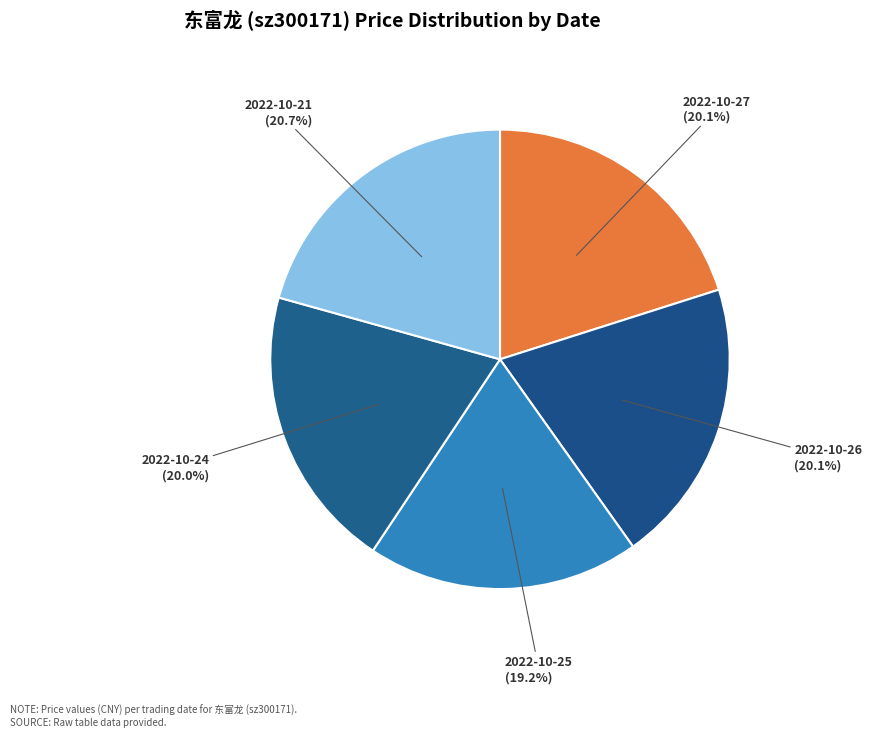

Is there a majority slice in this chart?

No